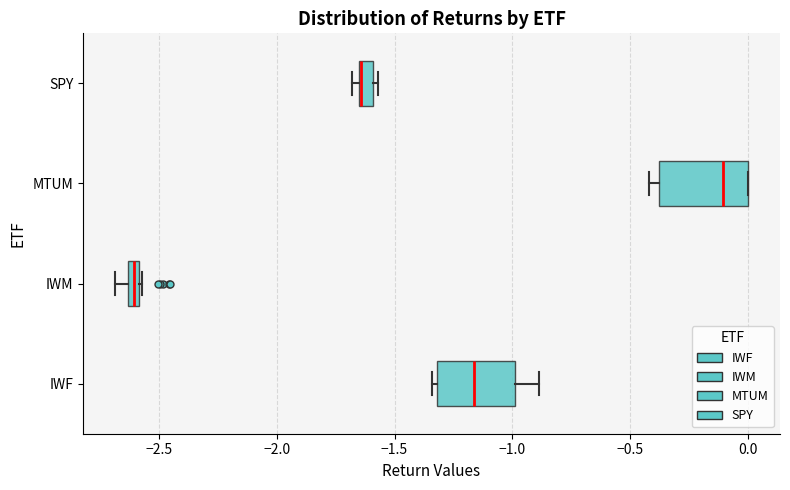

Where is the left edge of the box for MTUM on the x-axis? The values are not printed on the chart, so give them approximately, as read against the axis.

-0.40